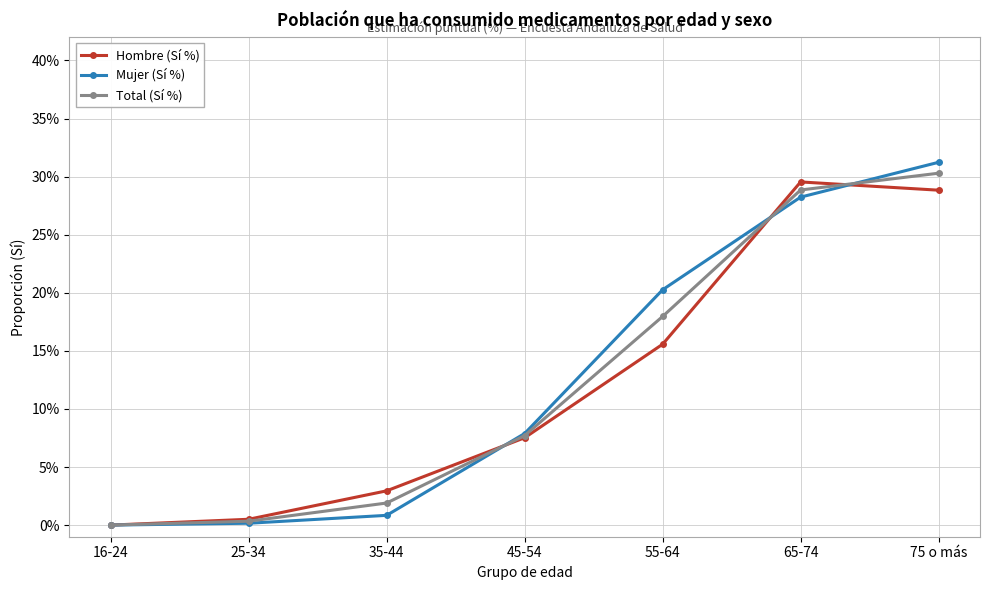

What is the sum of all Mujer (Sí %) values?

0.9